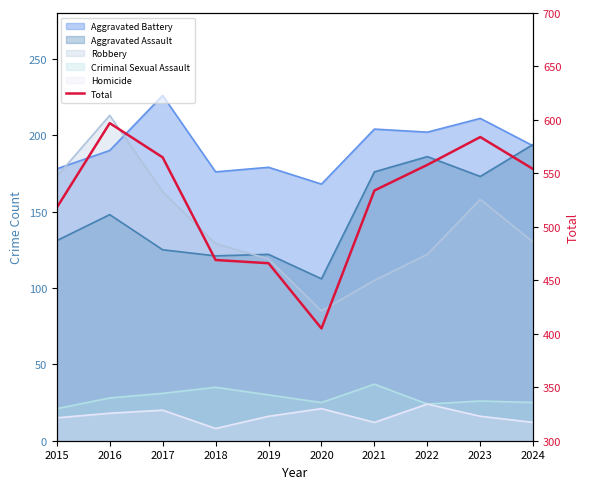

What is the average value?

525